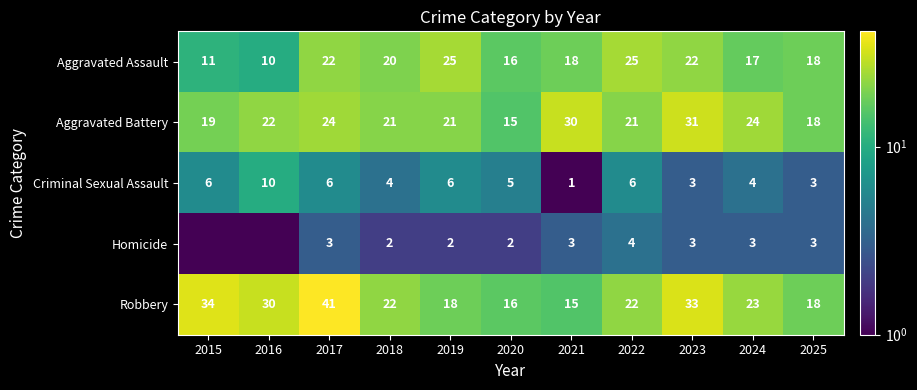

Is it true that Robbery equals 41.0 at 2017?

True